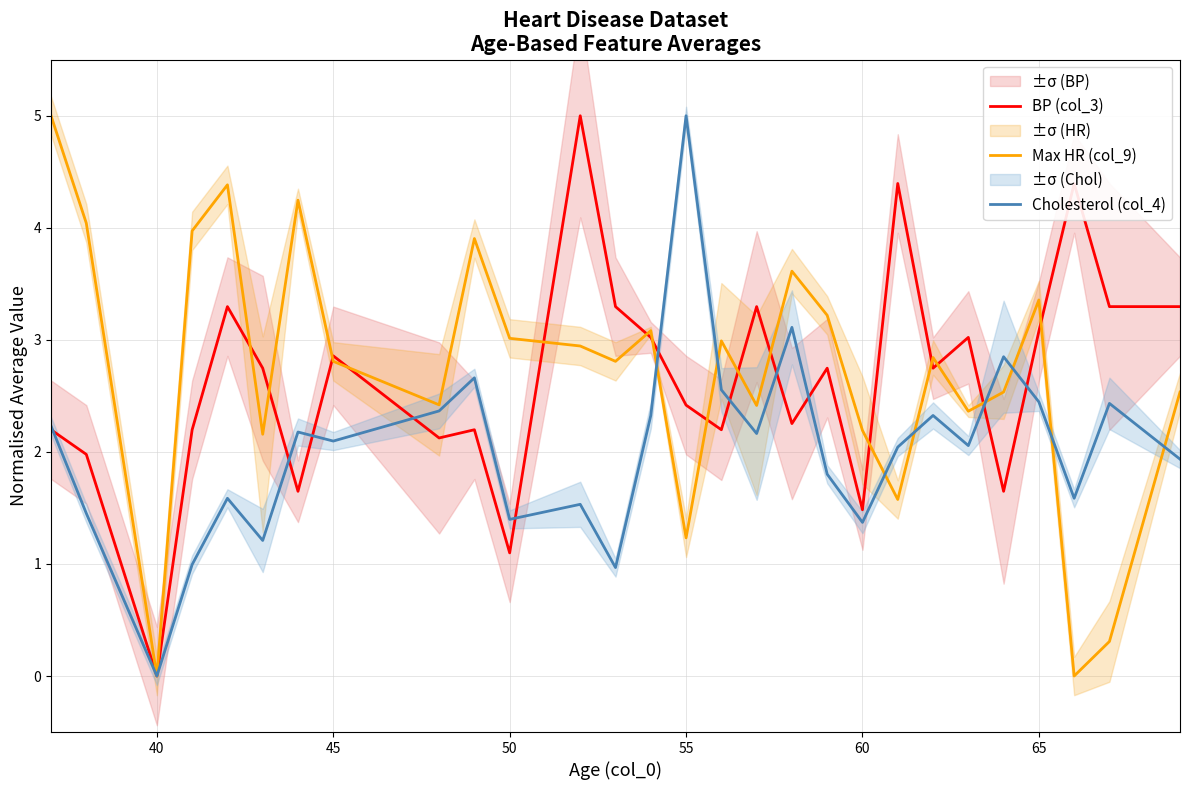

Which series ends up on top after the final intersection of Cholesterol (col_4) and Max HR (col_9)?

Max HR (col_9)